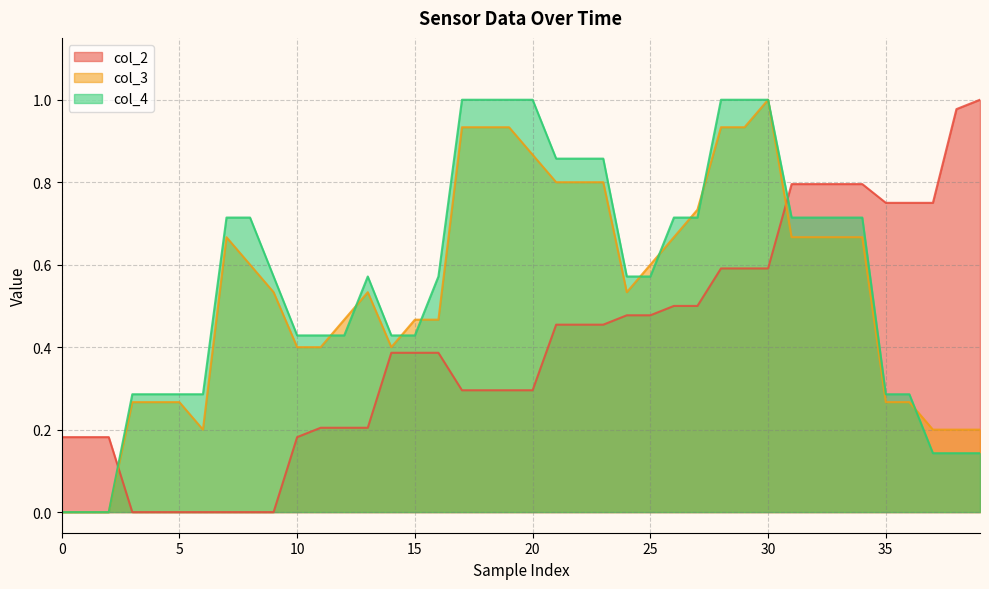

Between 25 and 33, which series saw the biggest shift?

col_2